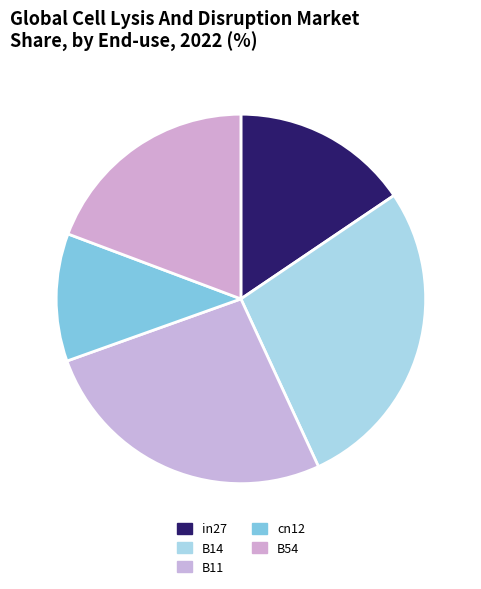

Which category has the biggest portion of the pie?

B14